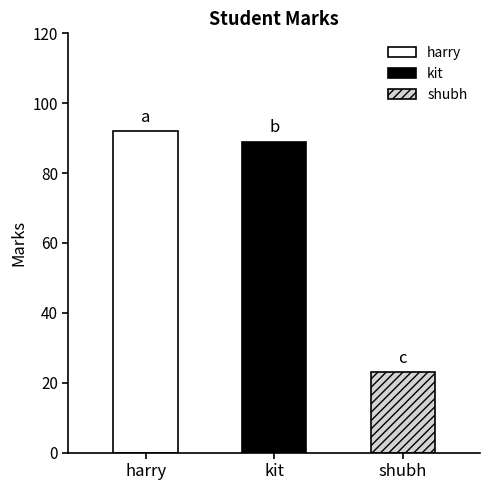

Rank the categories by value from lowest to highest.

shubh, kit, harry